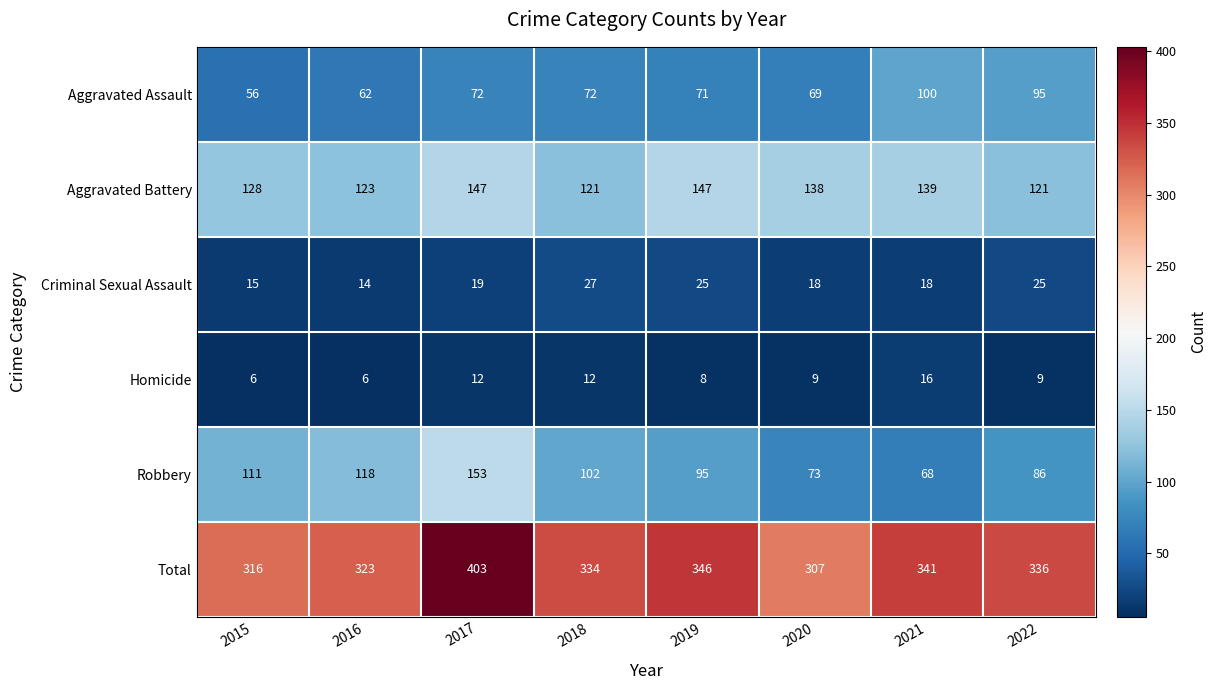

Rank the series by their maximum value, from lowest to highest.

Homicide, Criminal Sexual Assault, Aggravated Assault, Aggravated Battery, Robbery, Total